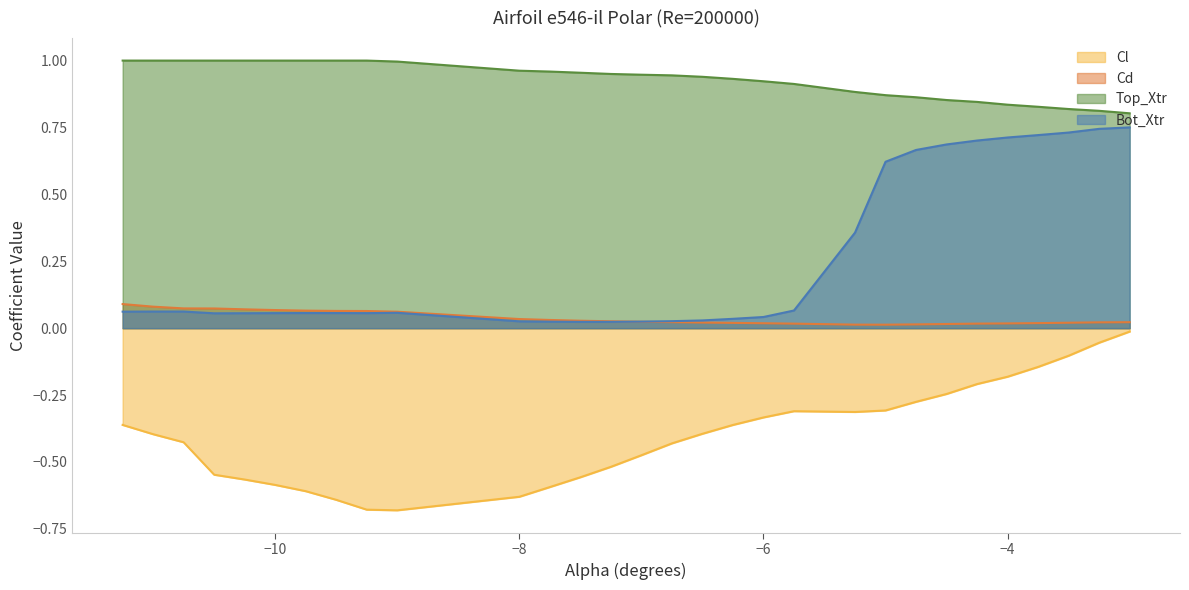

The value of Cl at −4 is -0.1. True or false?

False